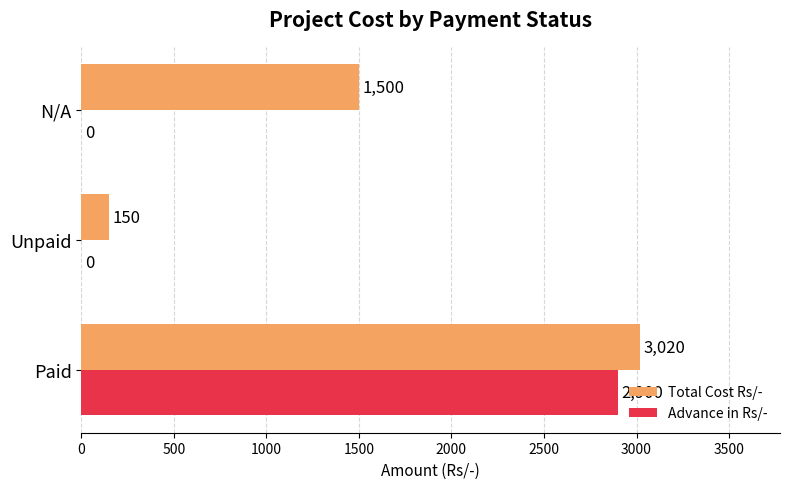

What is the sum of the Total Cost Rs/- values at Unpaid and Paid?

3170